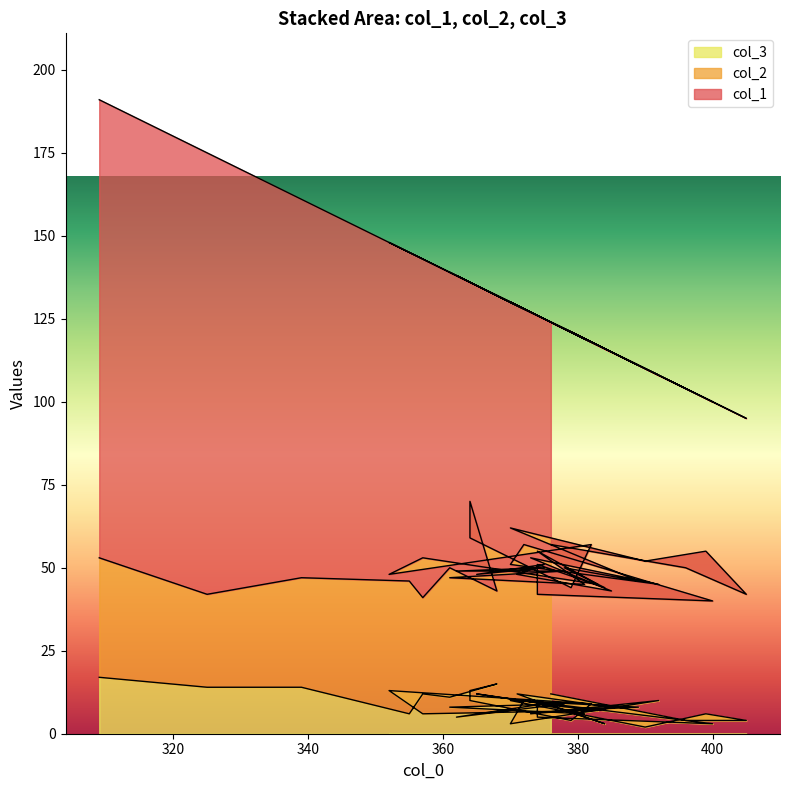

Is the value of col_2 at 339 greater than the value of col_1 at 355?

No